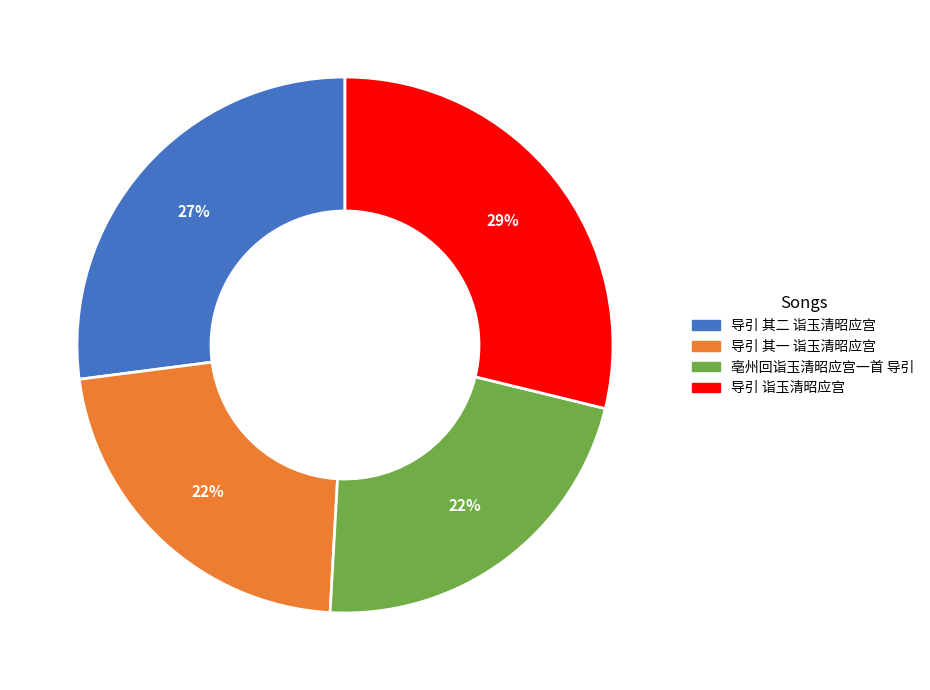

To the nearest percent, what portion does 导引 诣玉清昭应宫 represent?

29%